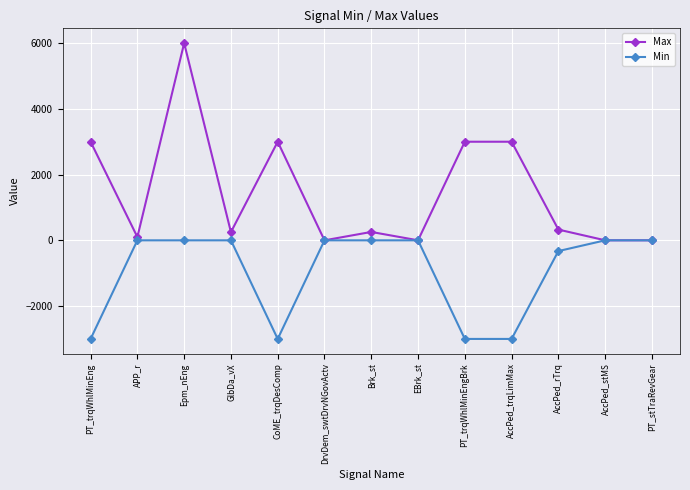

Which label corresponds to the largest value in the chart?

Epm_nEng